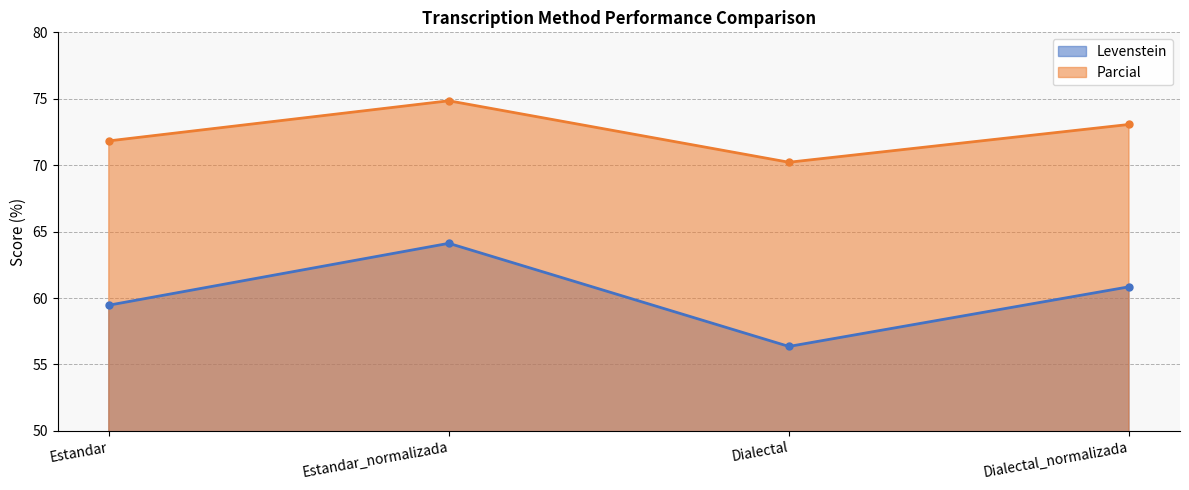

In Parcial, how many points are lower than both neighbors (excluding endpoints)?

1